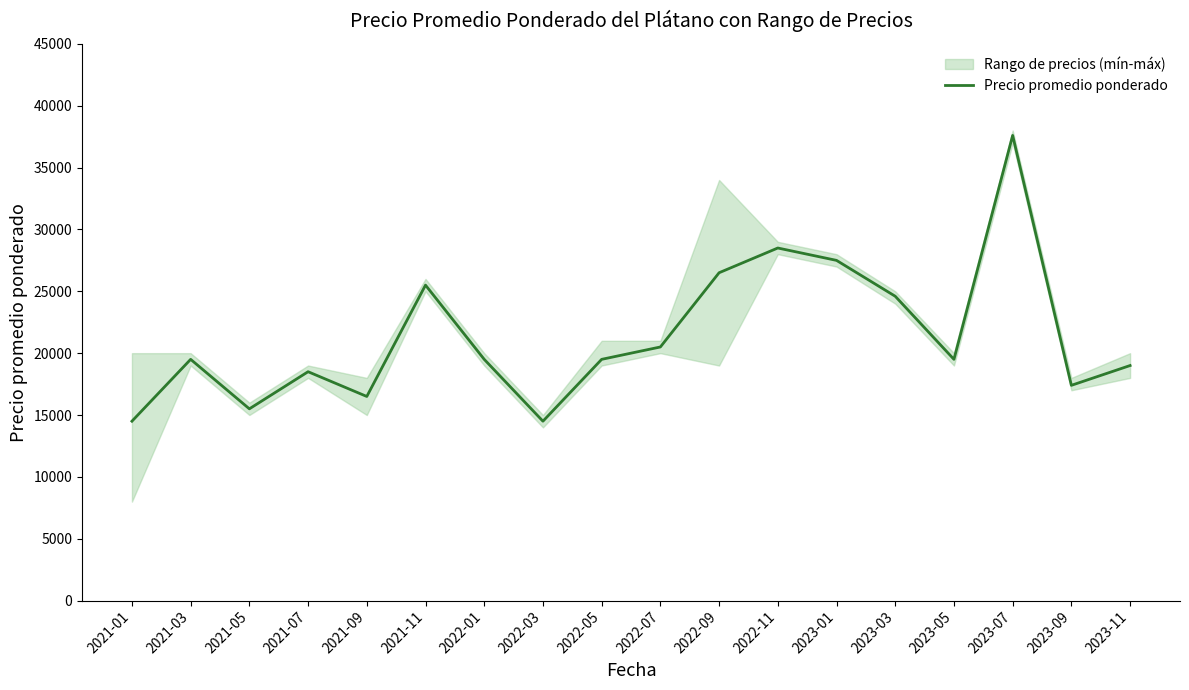

Where is the first local maximum?

2021-03